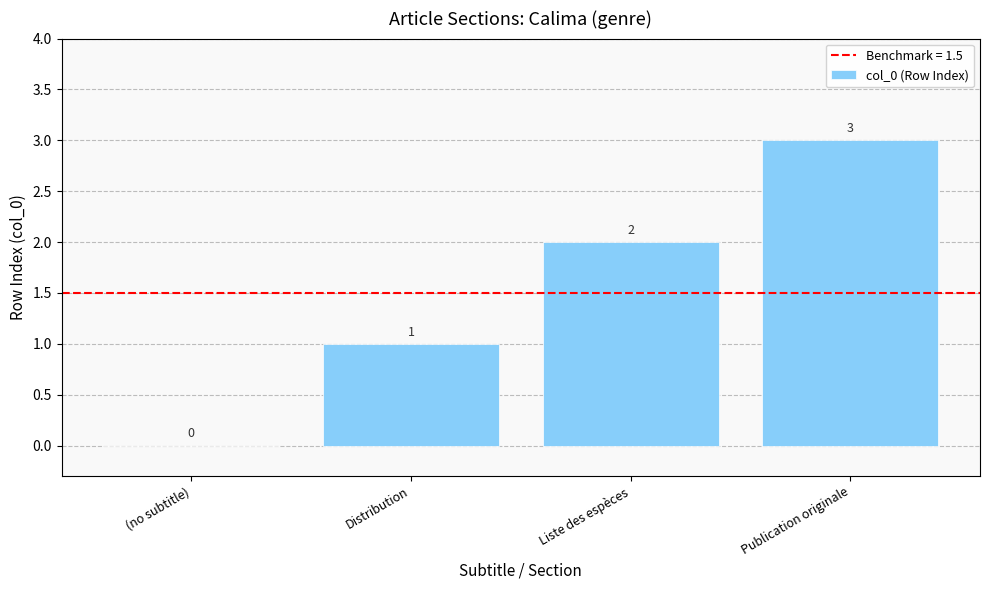

What is the sum of all values?

6